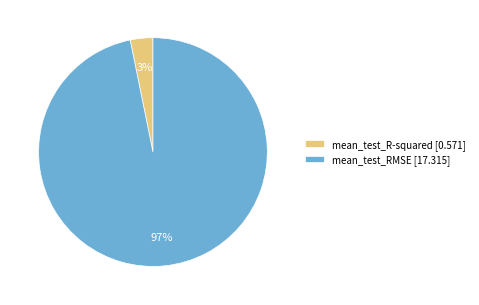

Do mean_test_R-squared [0.571] and mean_test_RMSE [17.315] together represent more than half of the pie?

Yes